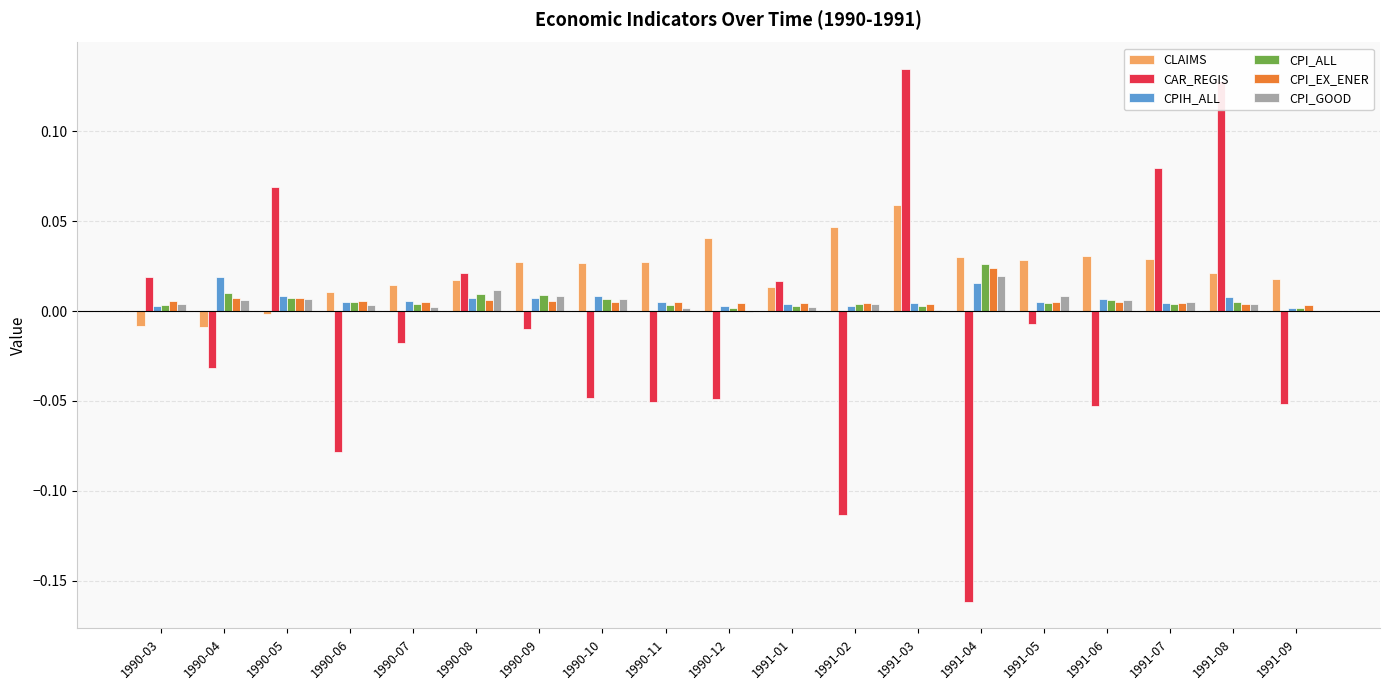

Which category has the highest value in the CPI_GOOD series?

1991-04